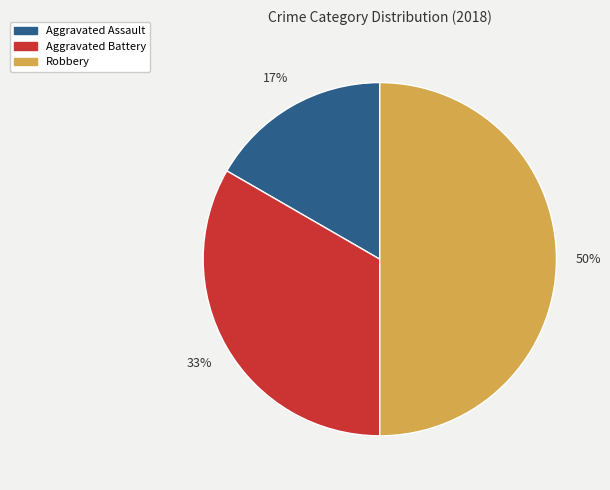

How many slices are in this pie chart?

3